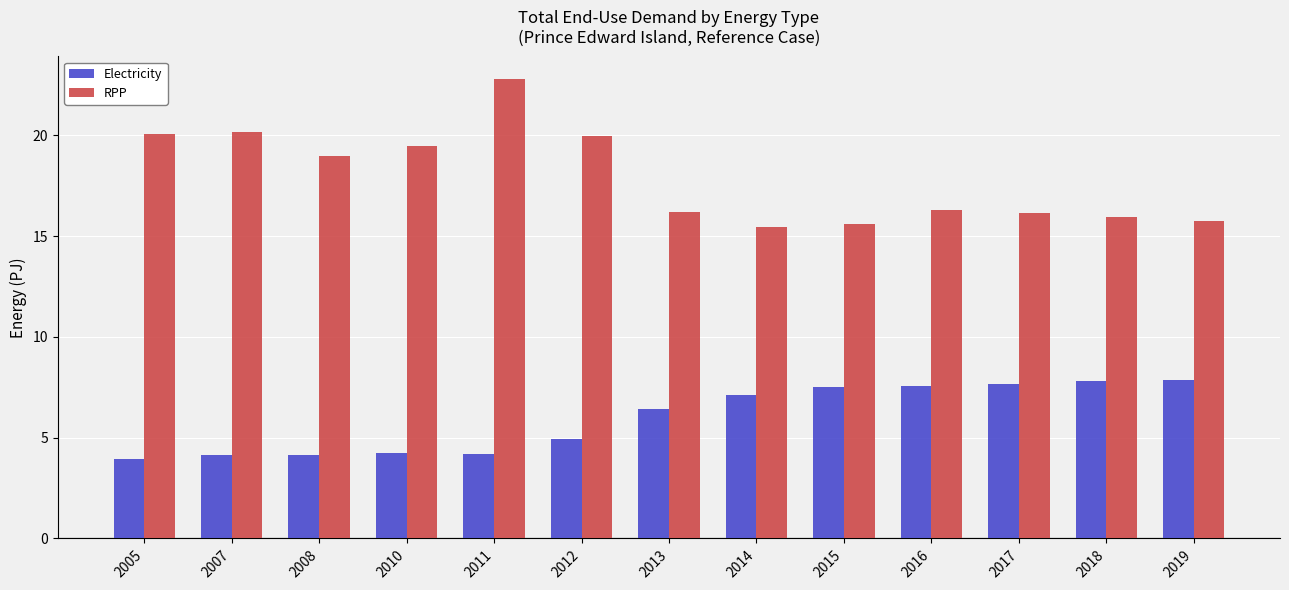

How many groups of bars are there?

13